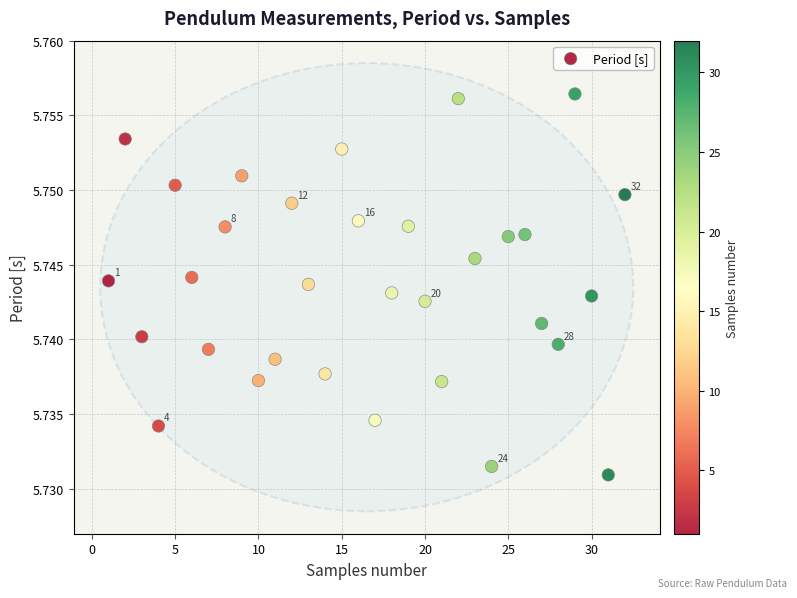

What is the range of X values (max minus min)?

31.0